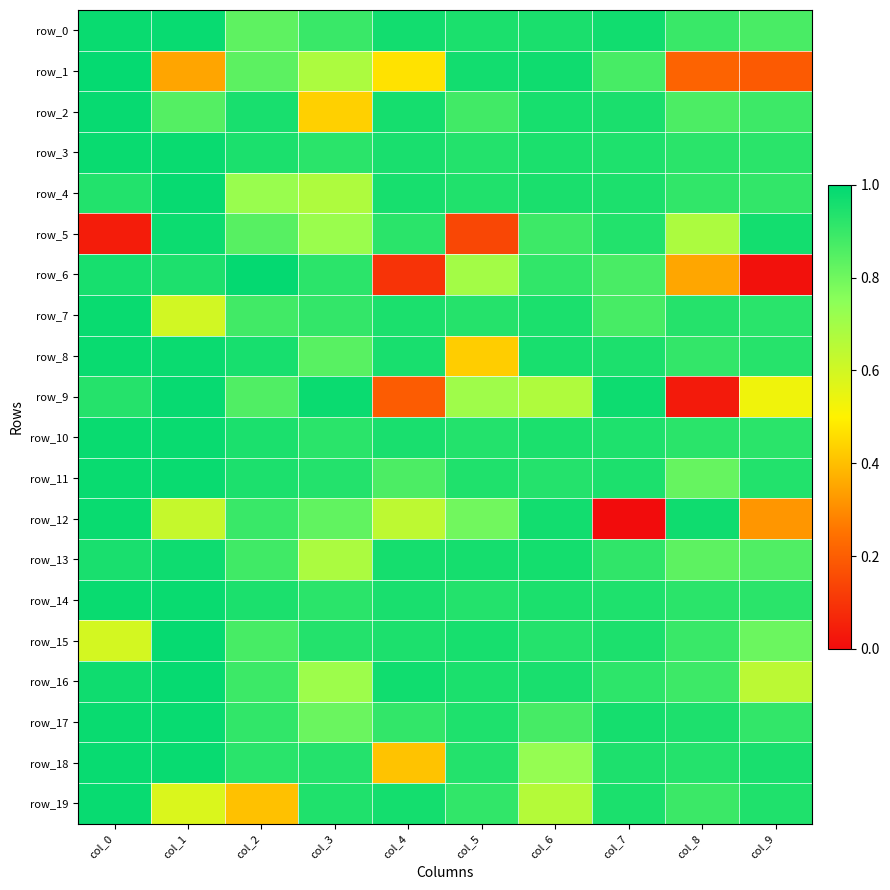

At which category is the sum across all series the highest?

col_0